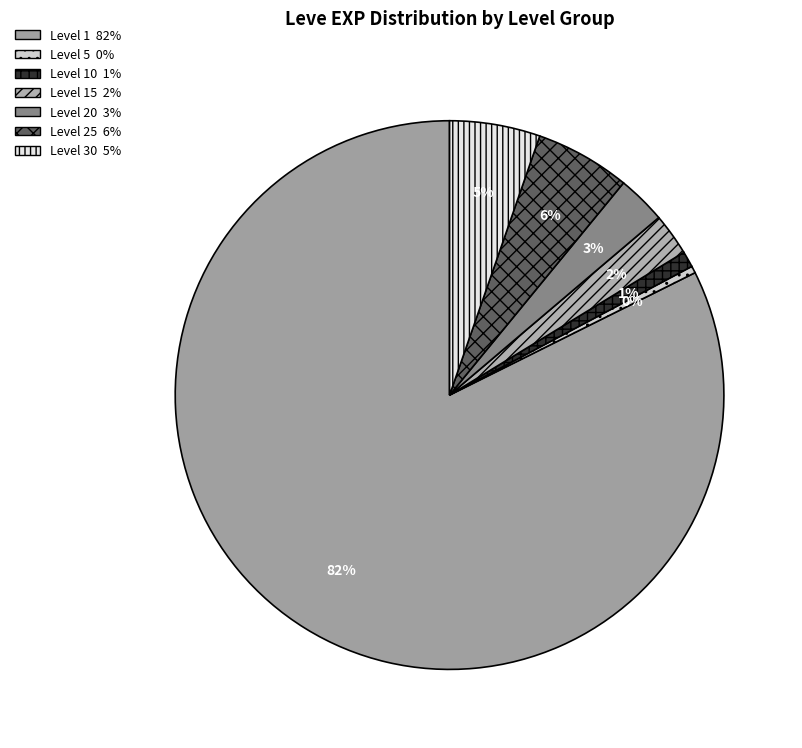

How many slices are in this pie chart?

7